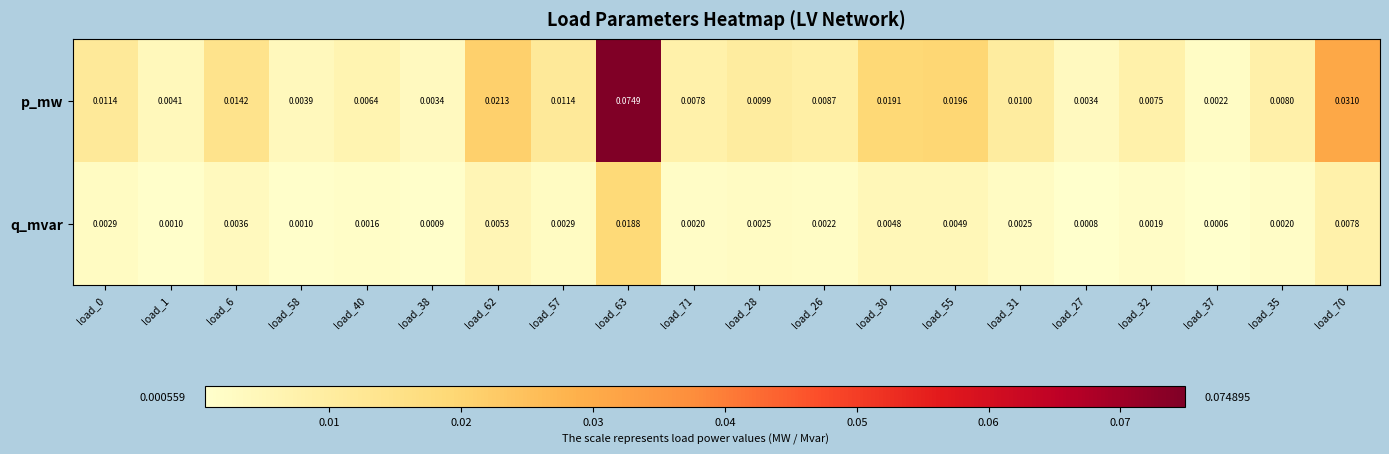

List the series in order of their overall mean, highest first.

p_mw, q_mvar